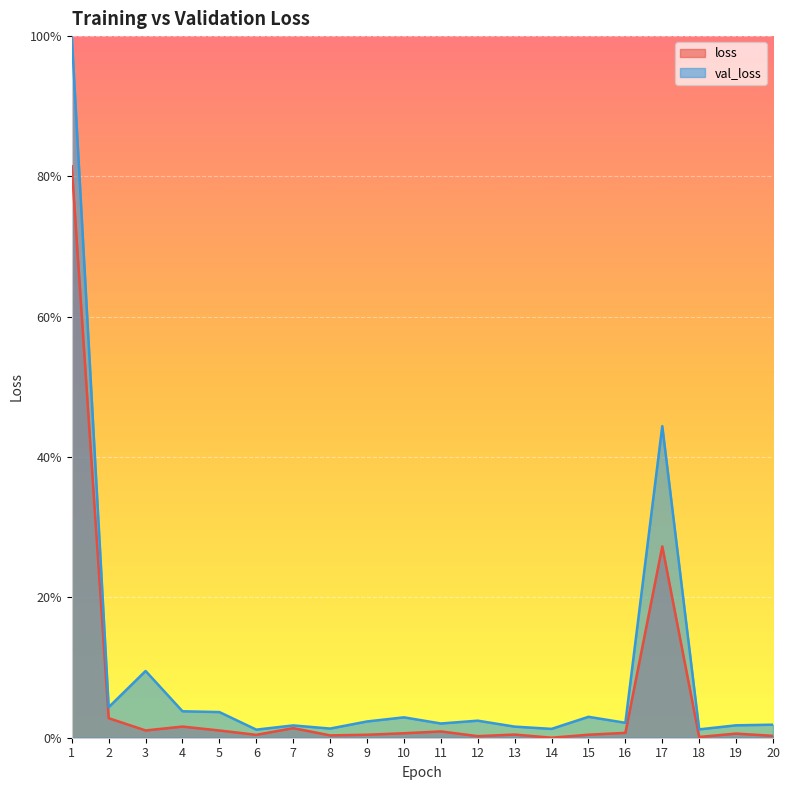

Between 10 and 12, which series saw the biggest shift?

val_loss